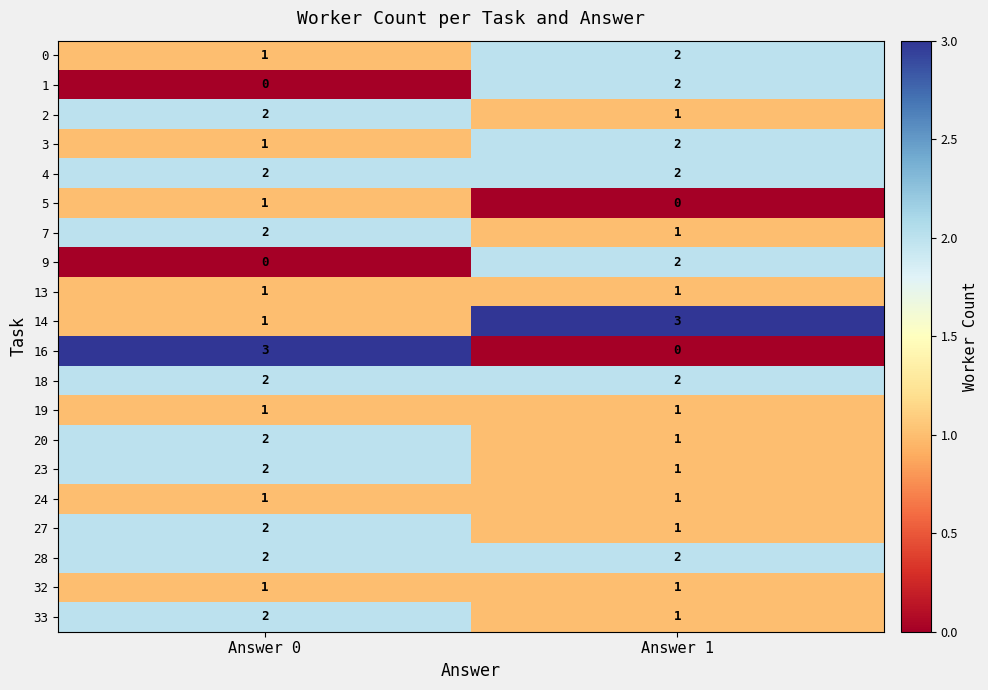

Which category has the lowest value in the 16 series?

Answer 1